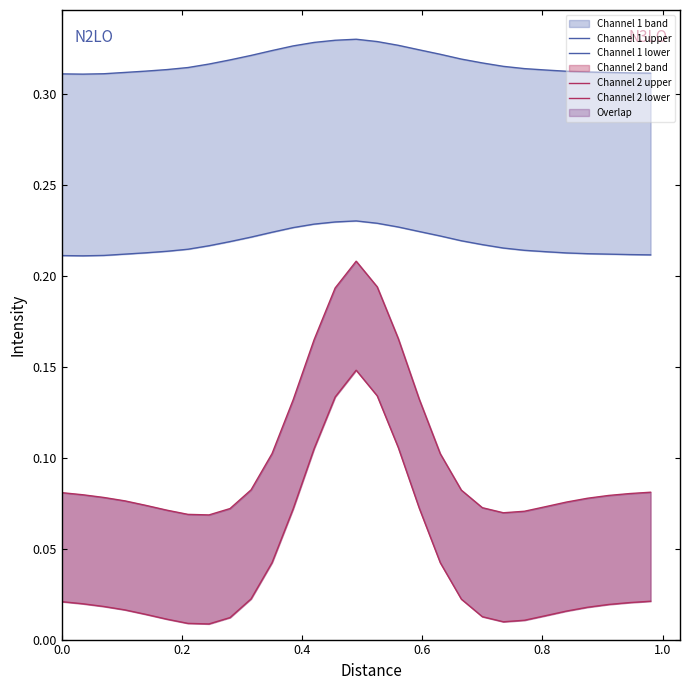

Is the value of Channel 2 upper at 13 greater than the value of Channel 1 lower at 26?

No